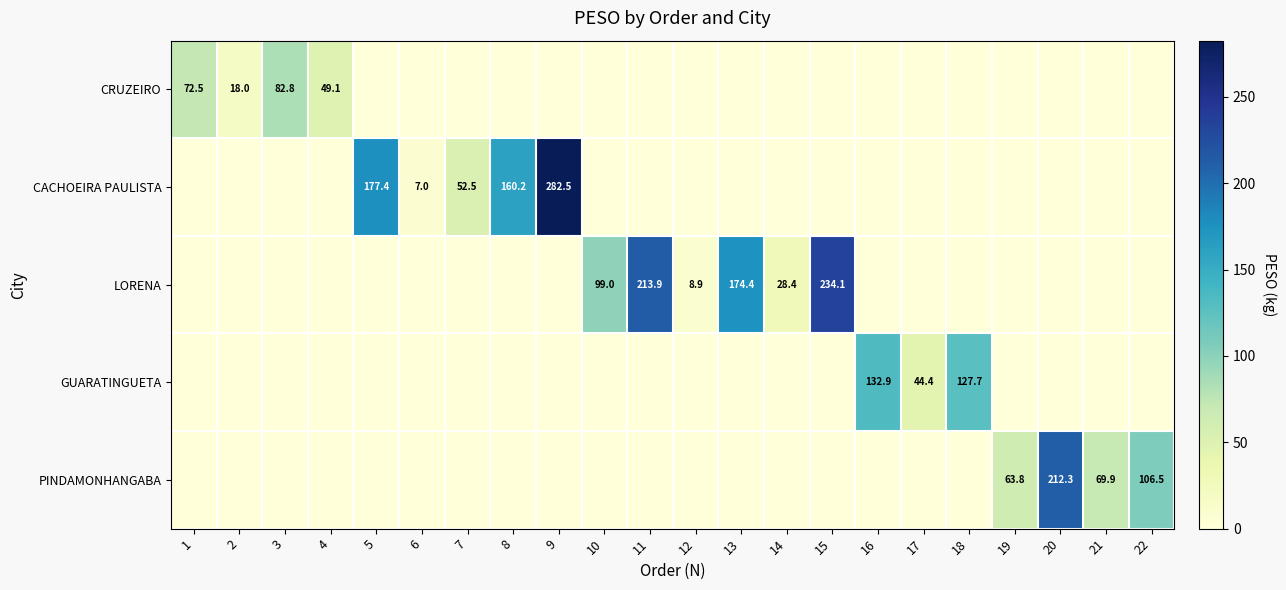

The value of GUARATINGUETA at 17 is 71.2. True or false?

False